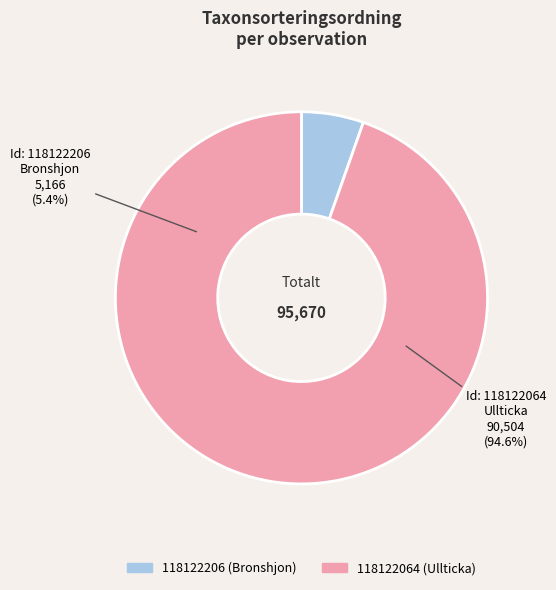

To the nearest percent, what is the difference between the 118122064 and 118122206 slice percentages?

89%